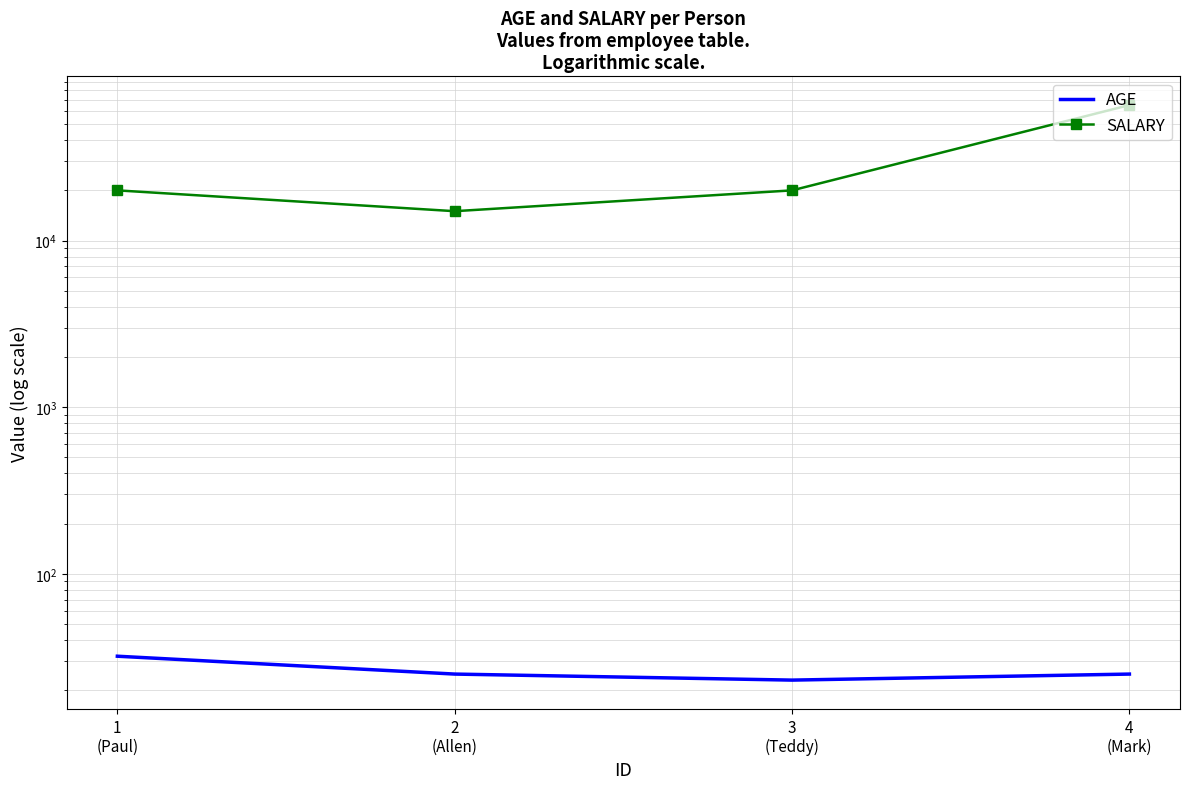

What is the average value of the AGE series?

26